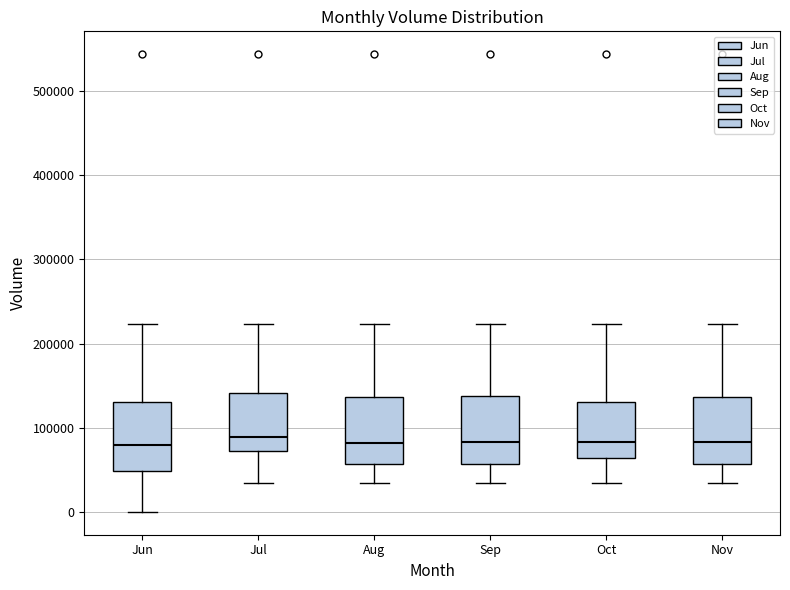

Where is the upper edge of the box for Sep on the y-axis? The values are not printed on the chart, so give them approximately, as read against the axis.

140000